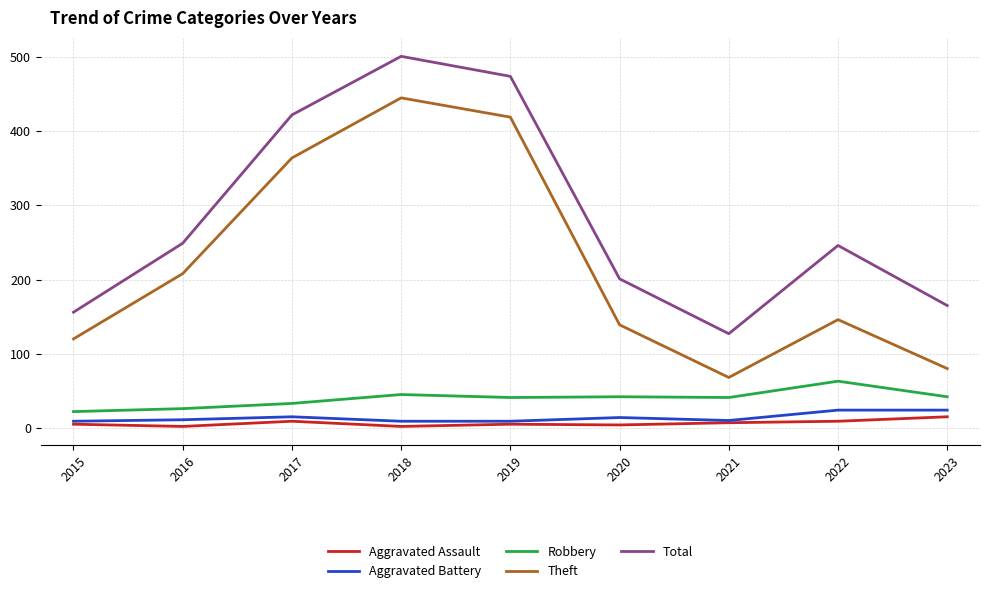

What is the highest value of the Aggravated Battery series?

24